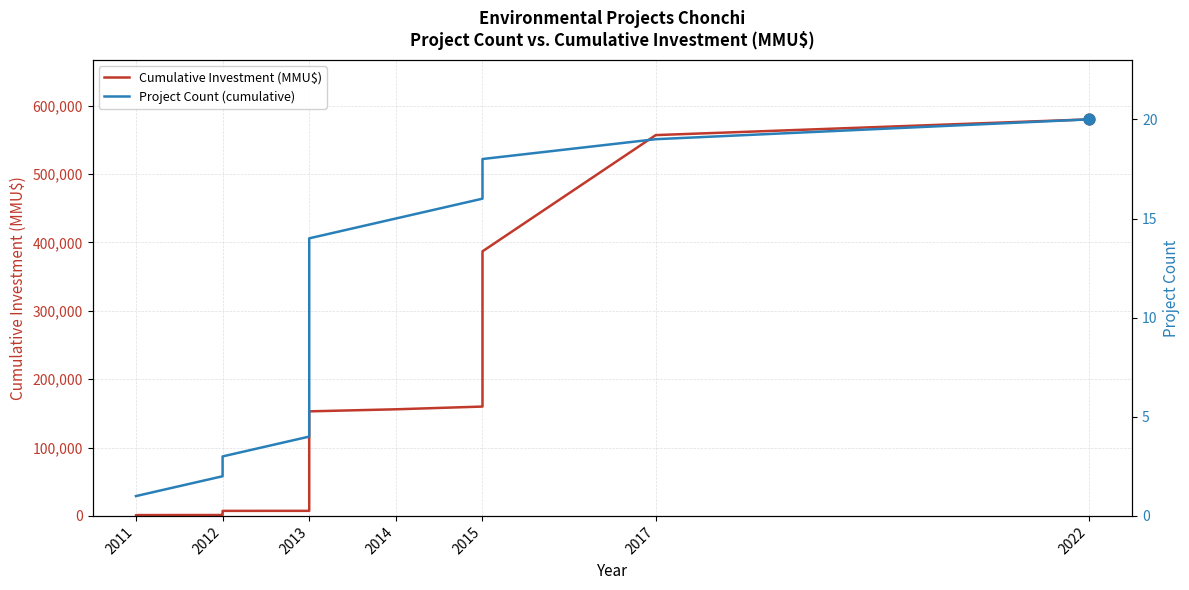

What are all the series names shown in the legend?

Cumulative Investment (MMU$), Project Count (cumulative)